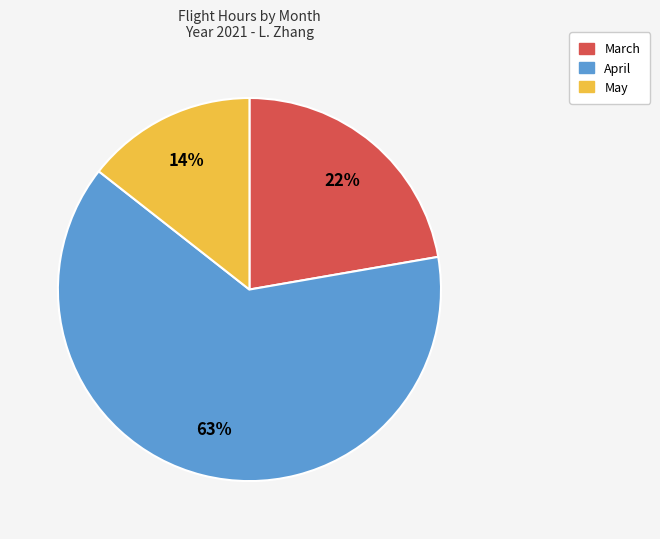

To the nearest percent, what percentage of the pie is March?

22%